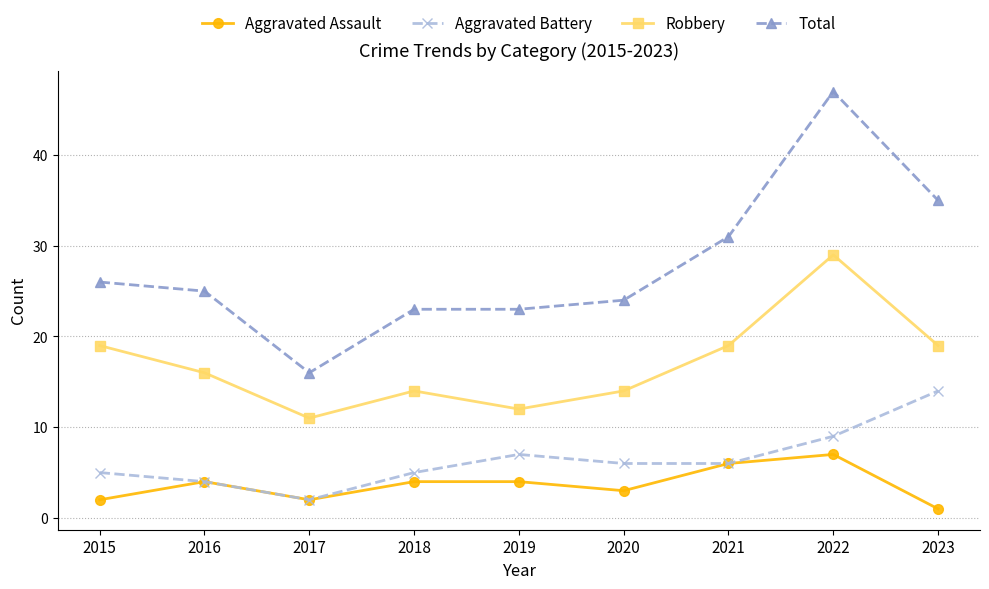

What is the total value across all series at 2022?

92